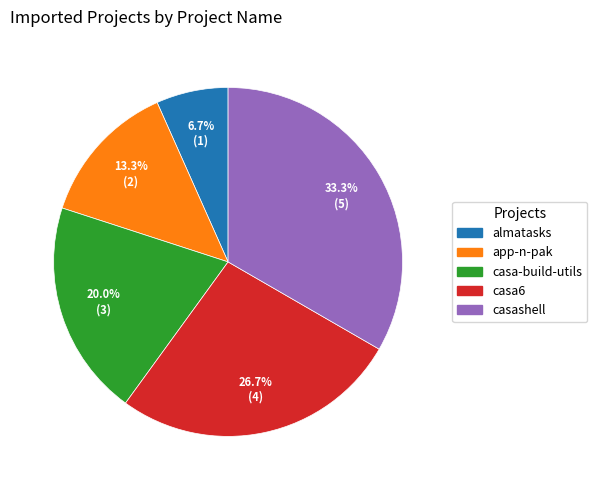

To the nearest percent, what portion does casa-build-utils represent?

20%